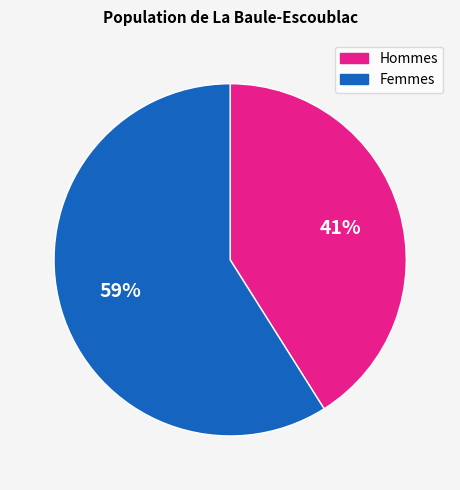

Combined, do Hommes and Femmes account for over 50%?

Yes